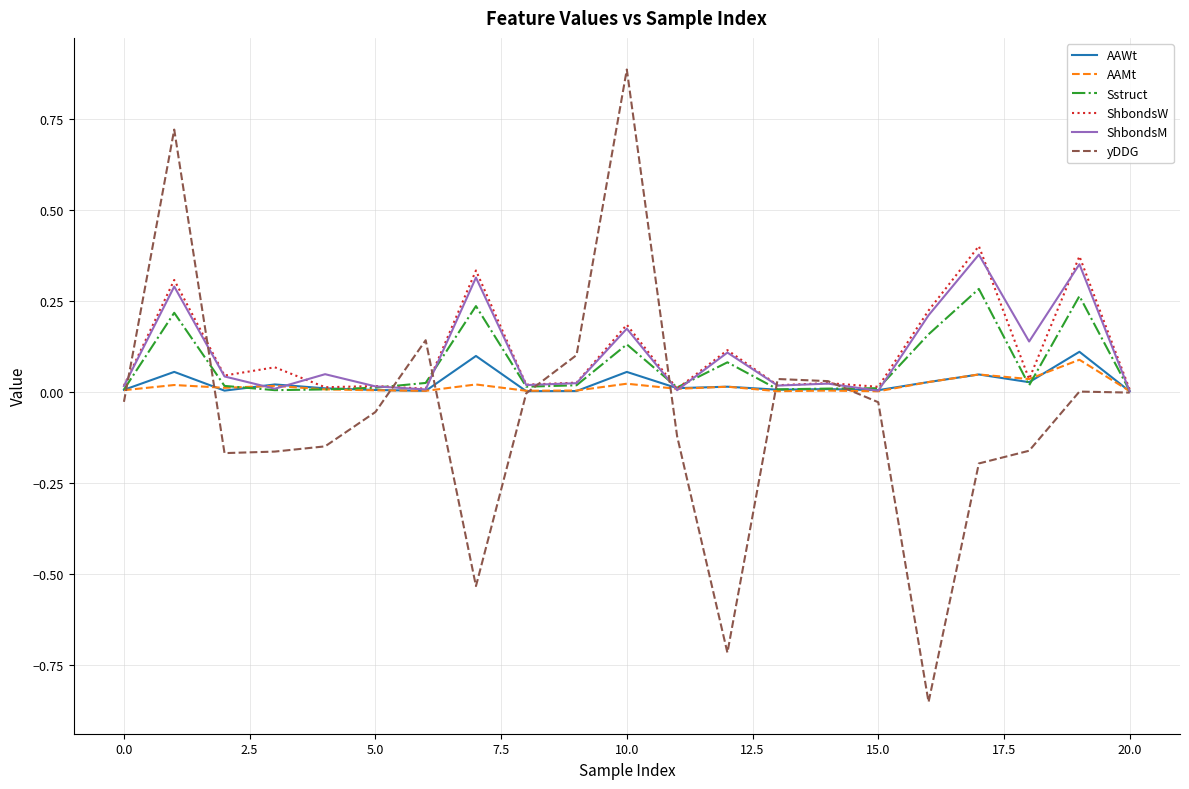

Which series has the widest spread of values?

yDDG